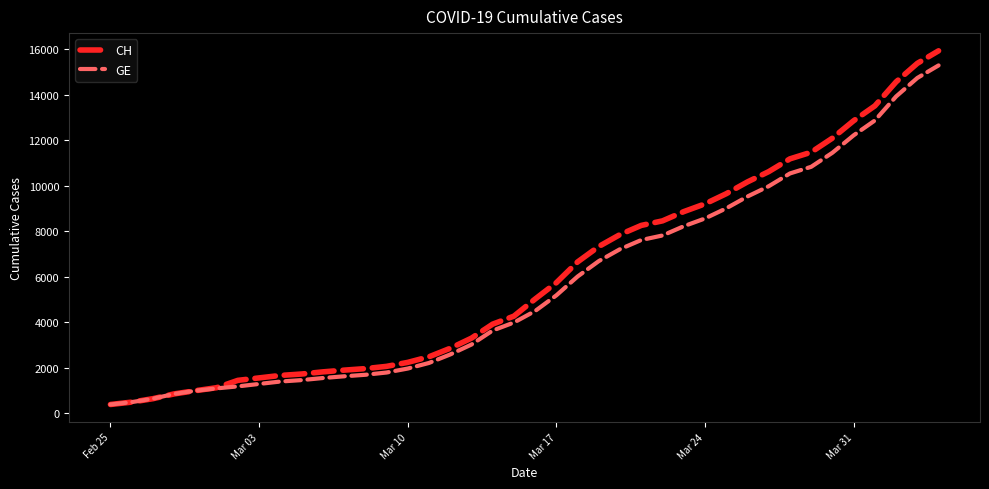

Which series has the largest range (max minus min)?

CH